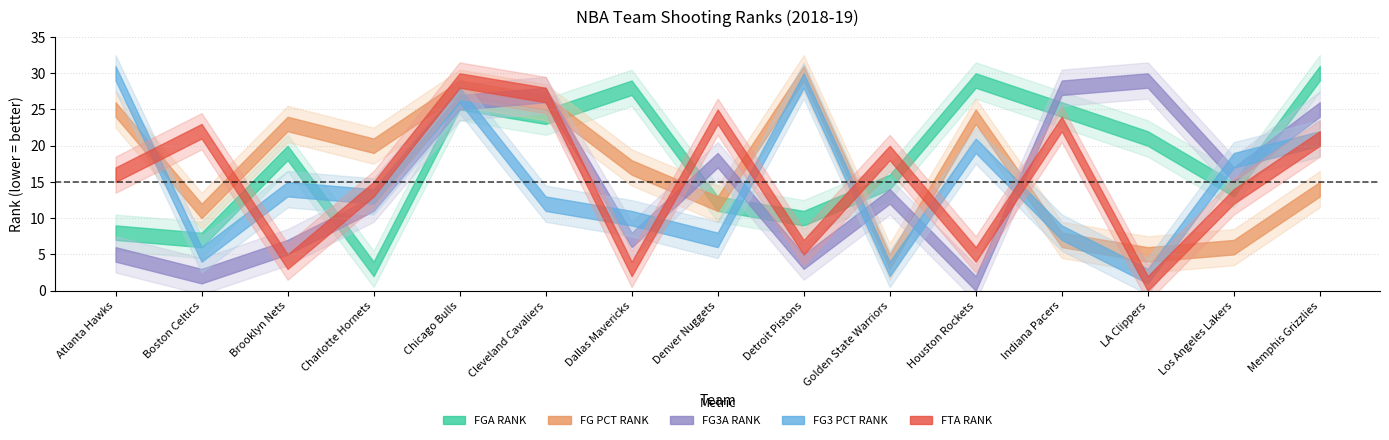

What is the difference between the second highest and second lowest values in the FG_PCT_RANK series?

23